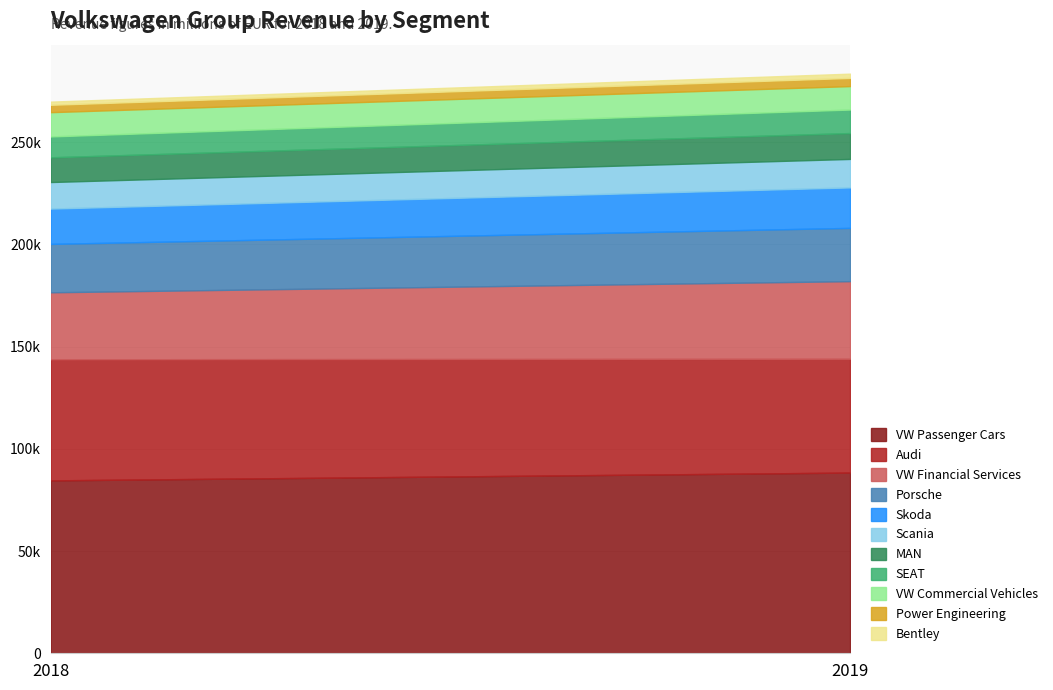

Rank the categories by 2018 Revenue value from lowest to highest.

Bentley, Power Engineering, SEAT, VW Commercial Vehicles, MAN, Scania, Skoda, Porsche, VW Financial Services, Audi, VW Passenger Cars